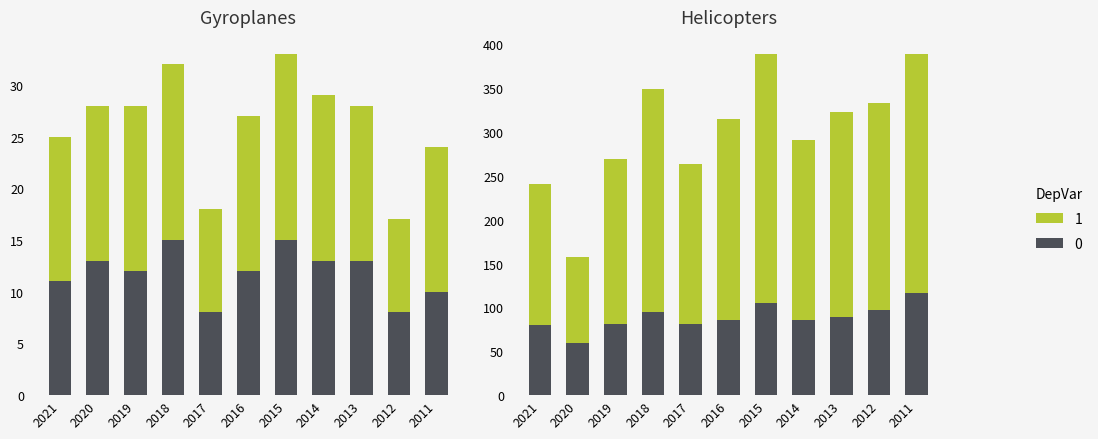

Where is Fatal accidents nearest to the value 11?

2021